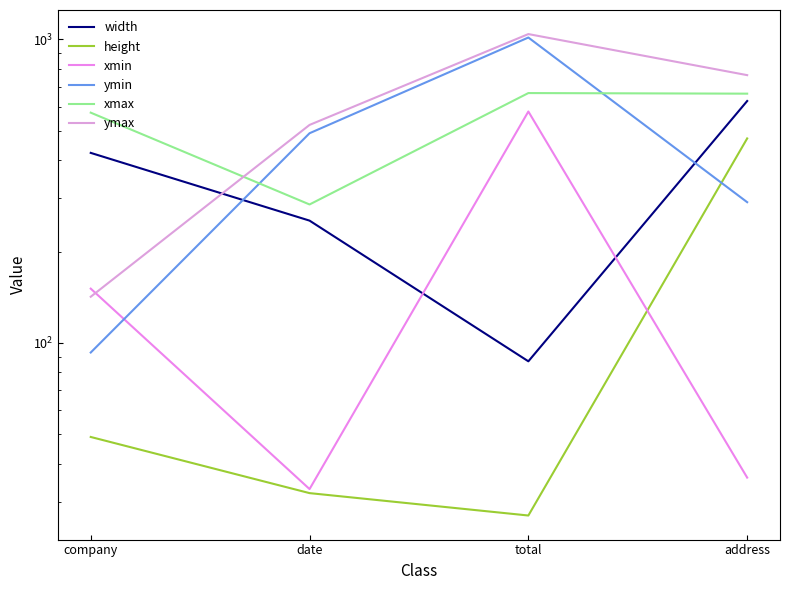

Reading left to right, what are all the values shown in this chart?

width: company=423	date=253	total=87	address=627
height: company=49	date=32	total=27	address=472
xmin: company=151	date=33	total=579	address=36
ymin: company=93	date=491	total=1015	address=291
xmax: company=574	date=286	total=666	address=663
ymax: company=142	date=523	total=1042	address=763